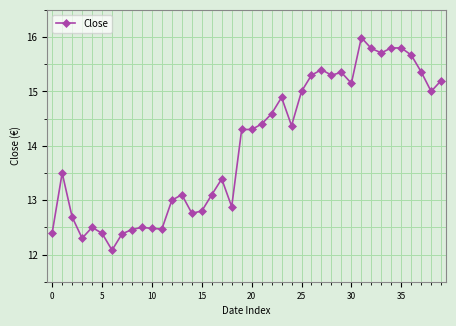

What is the greatest value displayed?

16.0